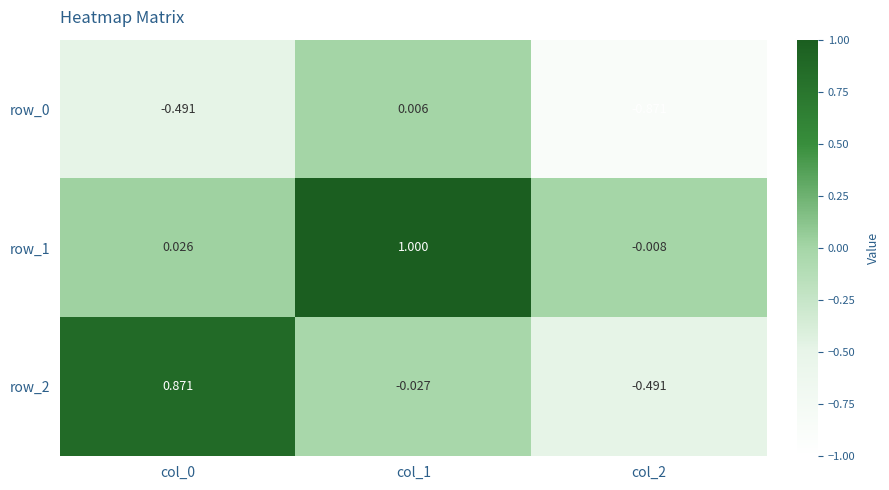

What is the difference between the row_0 values at col_0 and col_2?

0.4